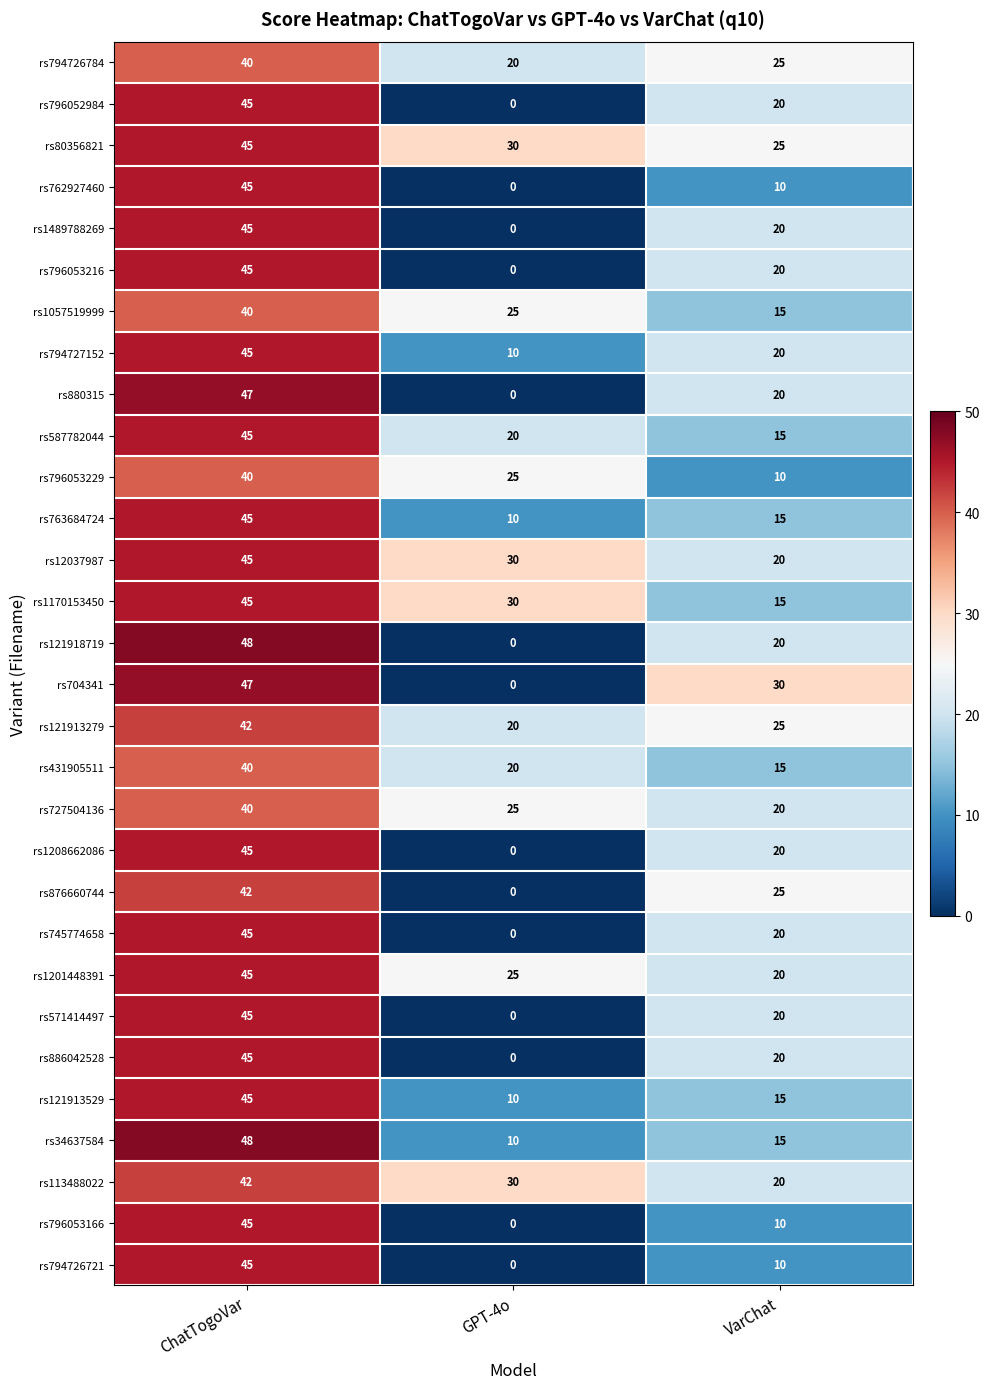

What is the difference between the rs121918719 values at ChatTogoVar and GPT-4o?

48